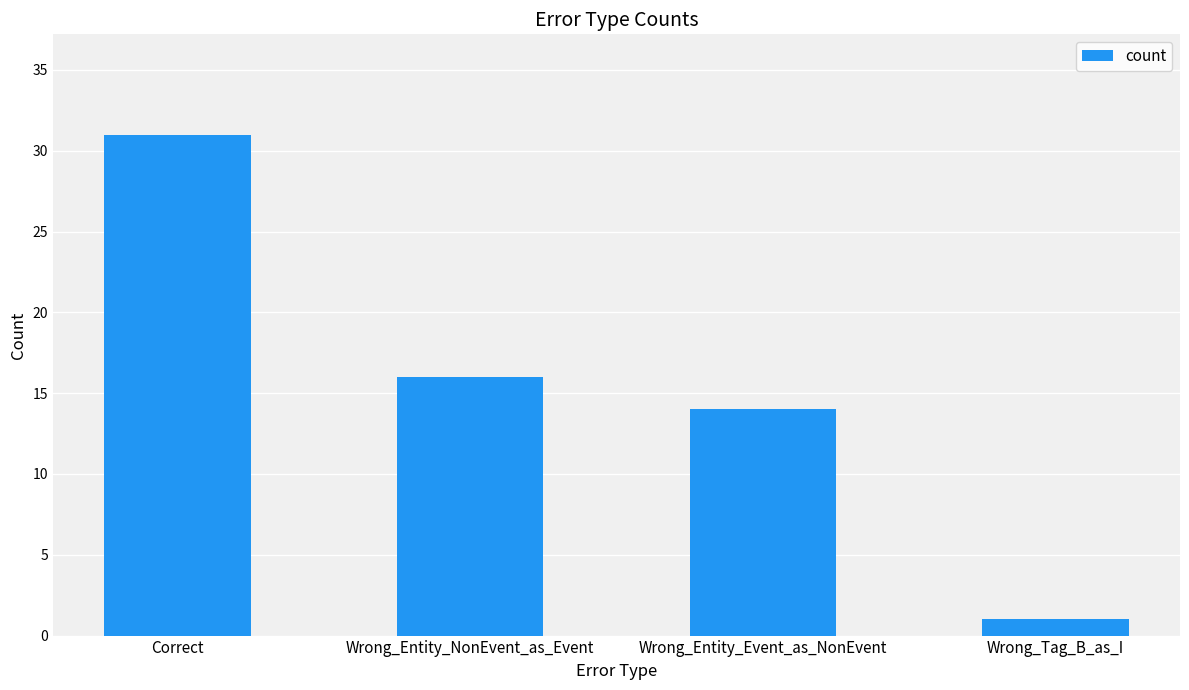

Which has a higher value, Correct or Wrong_Entity_NonEvent_as_Event?

Correct